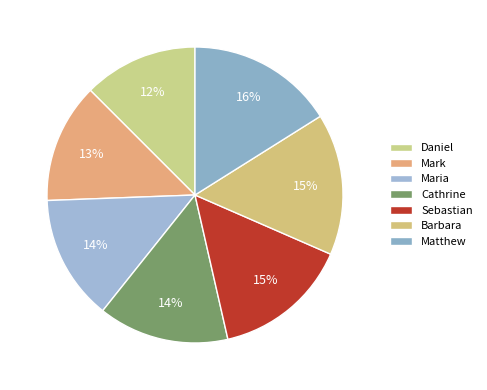

To the nearest percent, what is the average slice percentage?

14%